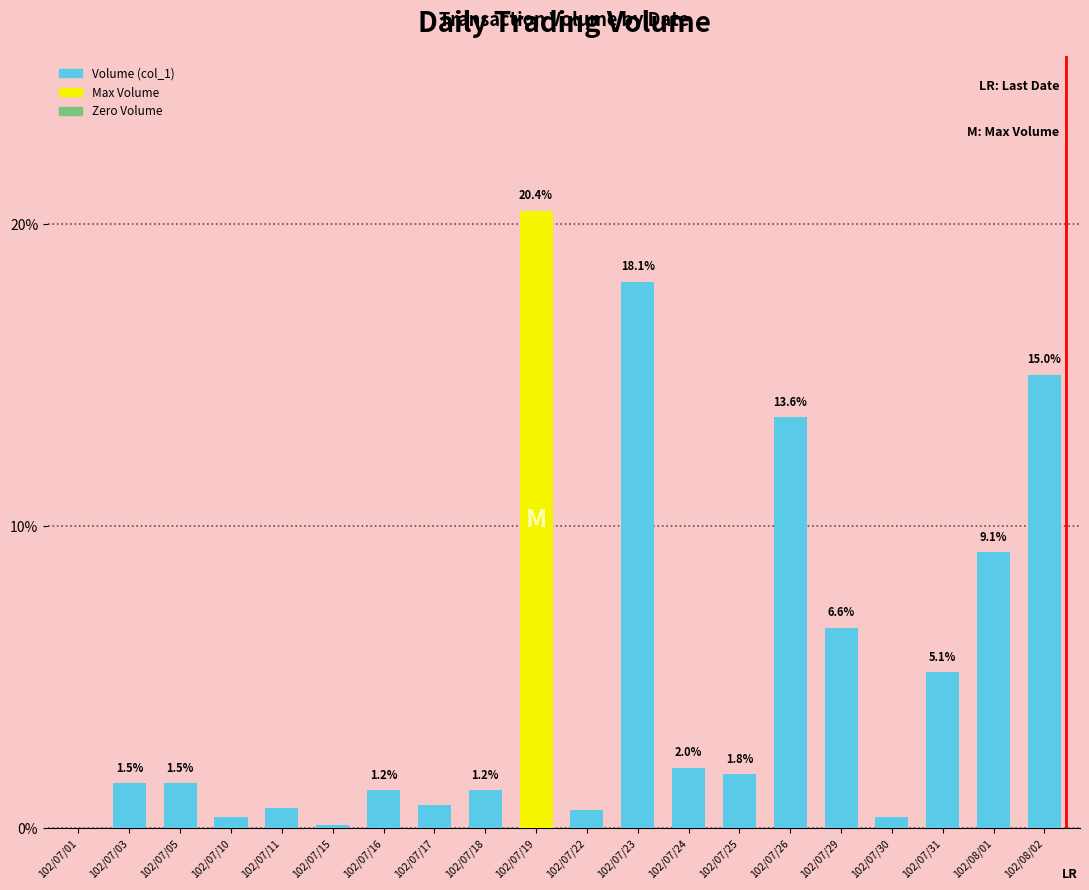

Count the number of values greater than 1.

13